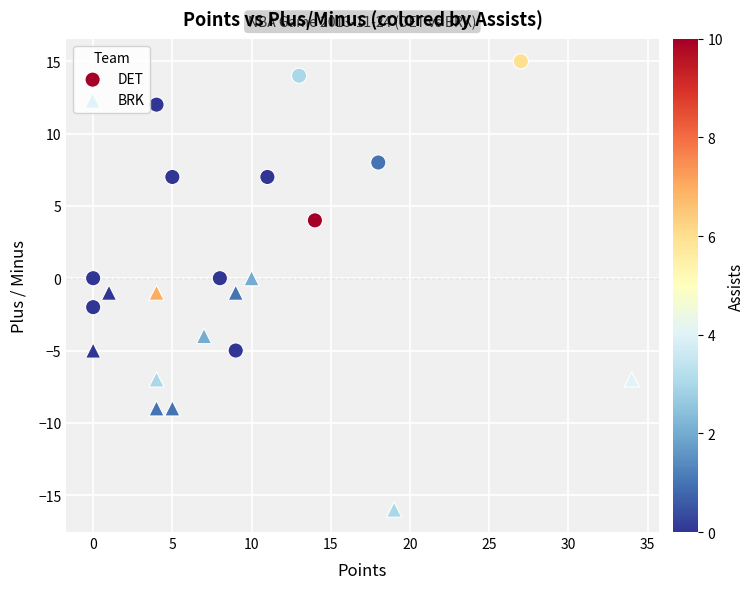

Which series has the widest spread of Y values?

DET